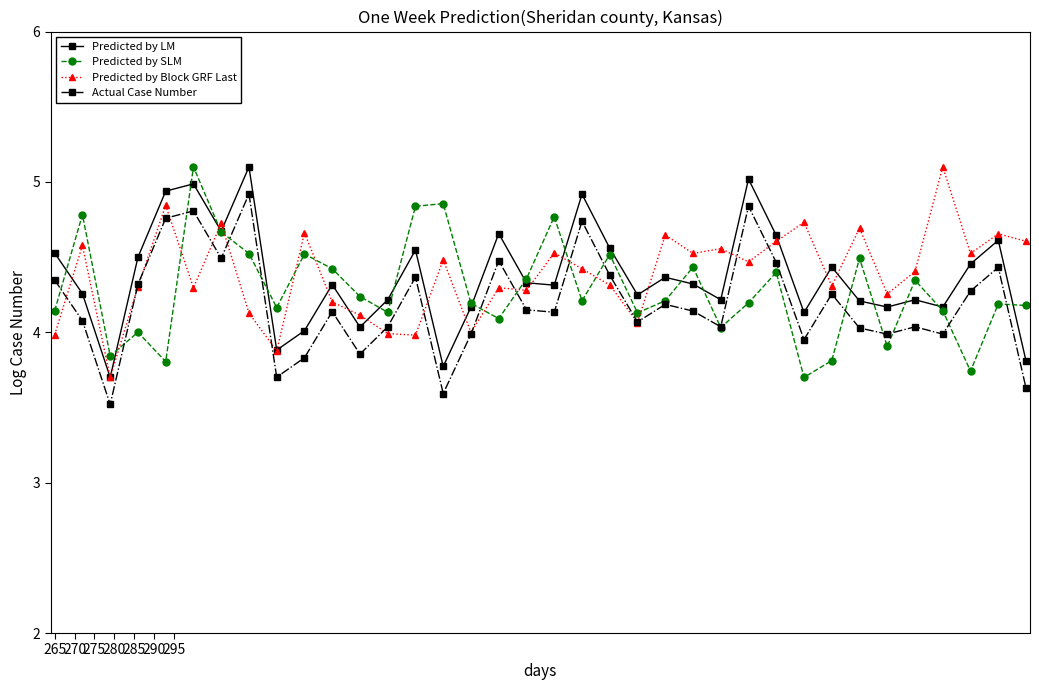

What is the minimum value shown in the chart?

3.5